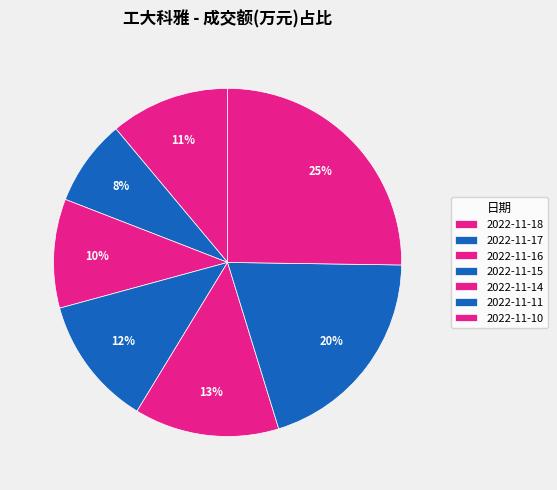

How many slices are in this pie chart?

7